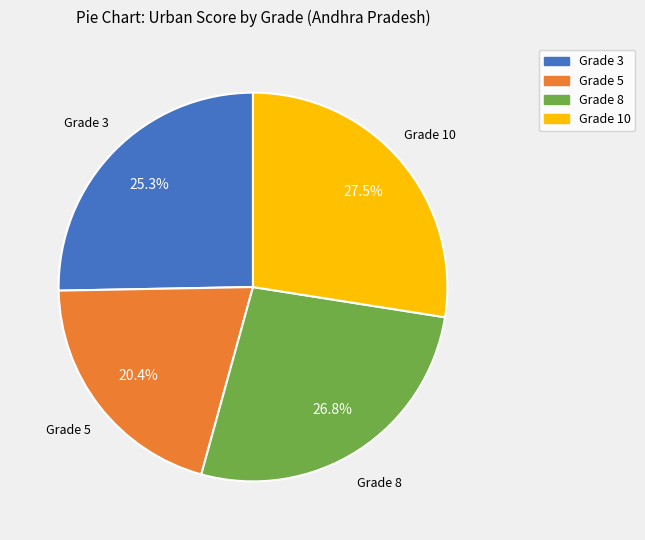

What is the largest slice in the pie chart?

Grade 10